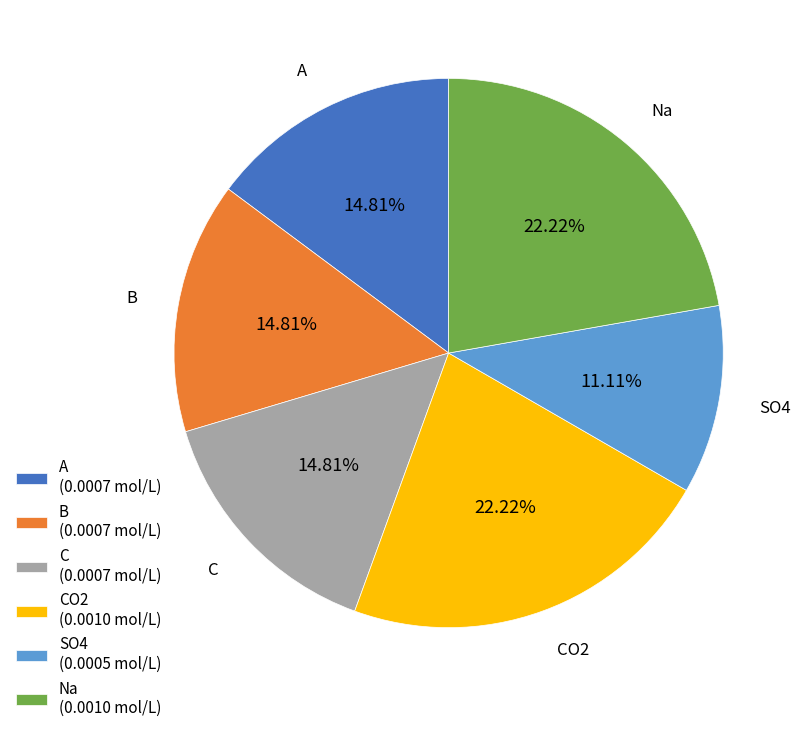

To the nearest percent, what is the combined percentage of Na and B?

37%